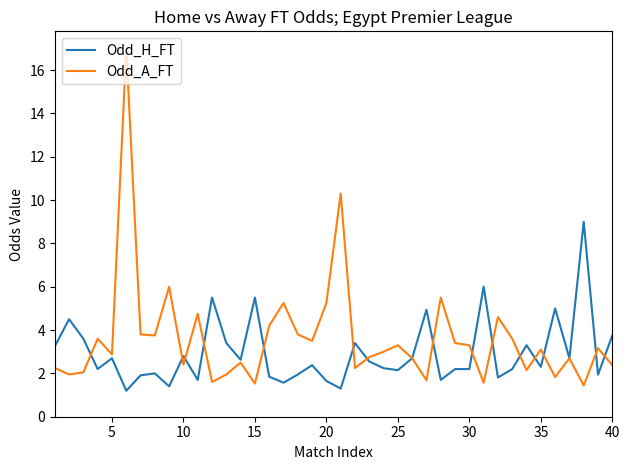

Which series has the largest total across all categories?

Odd_A_FT